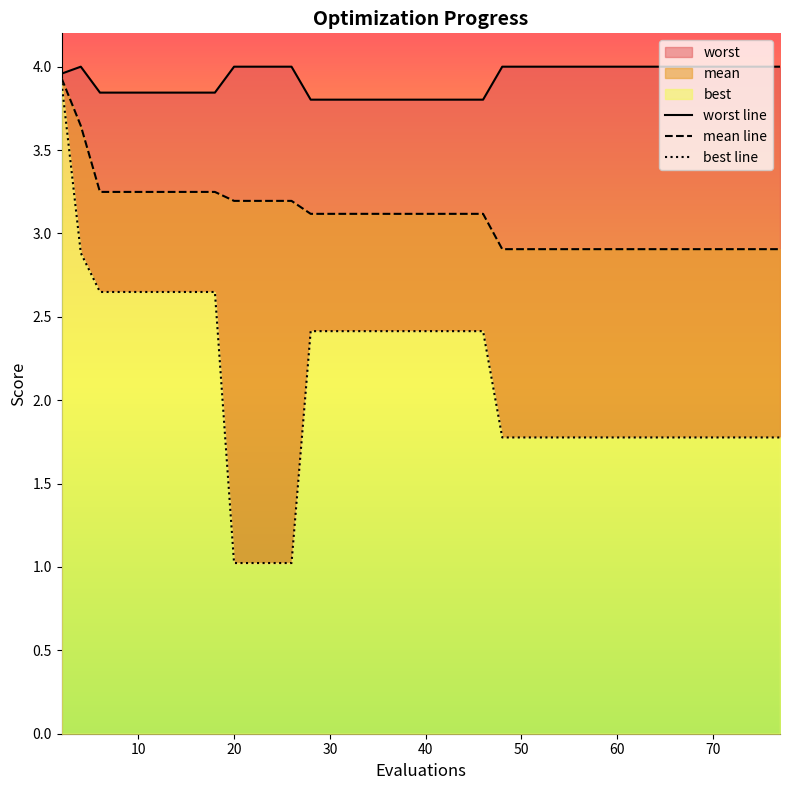

What is the value of the best point at the 35th from the left?

1.8